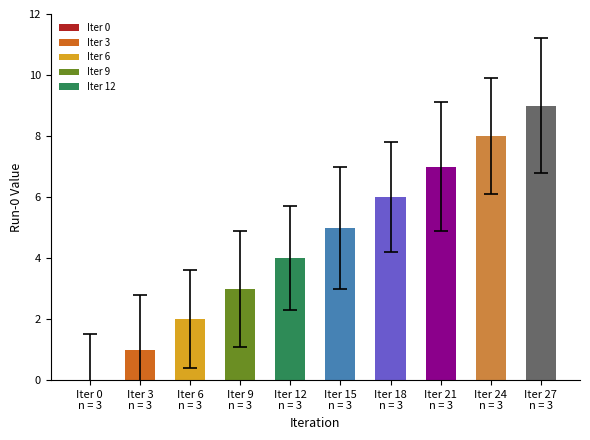

True or false: the data shows 7 at 21.

True